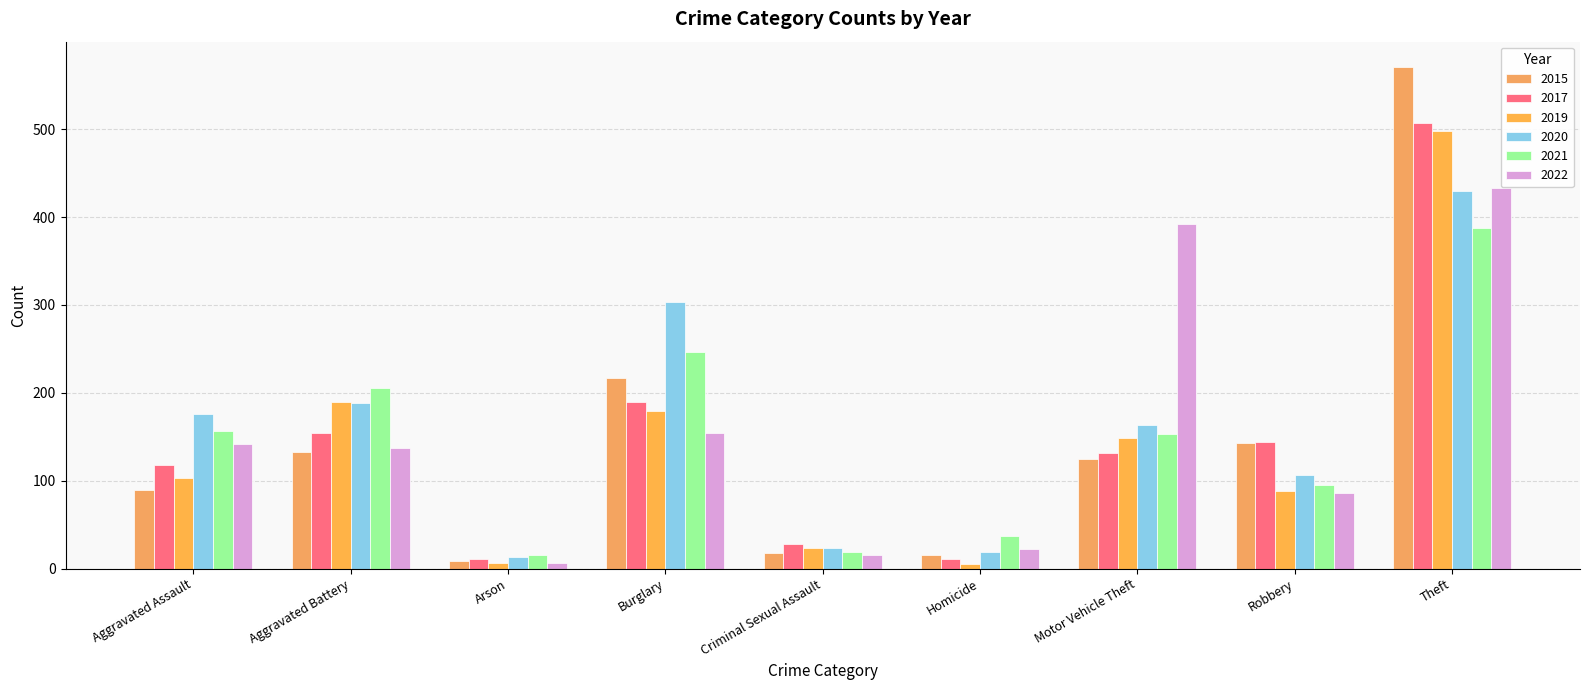

Which category has the lowest value across all series?

Homicide